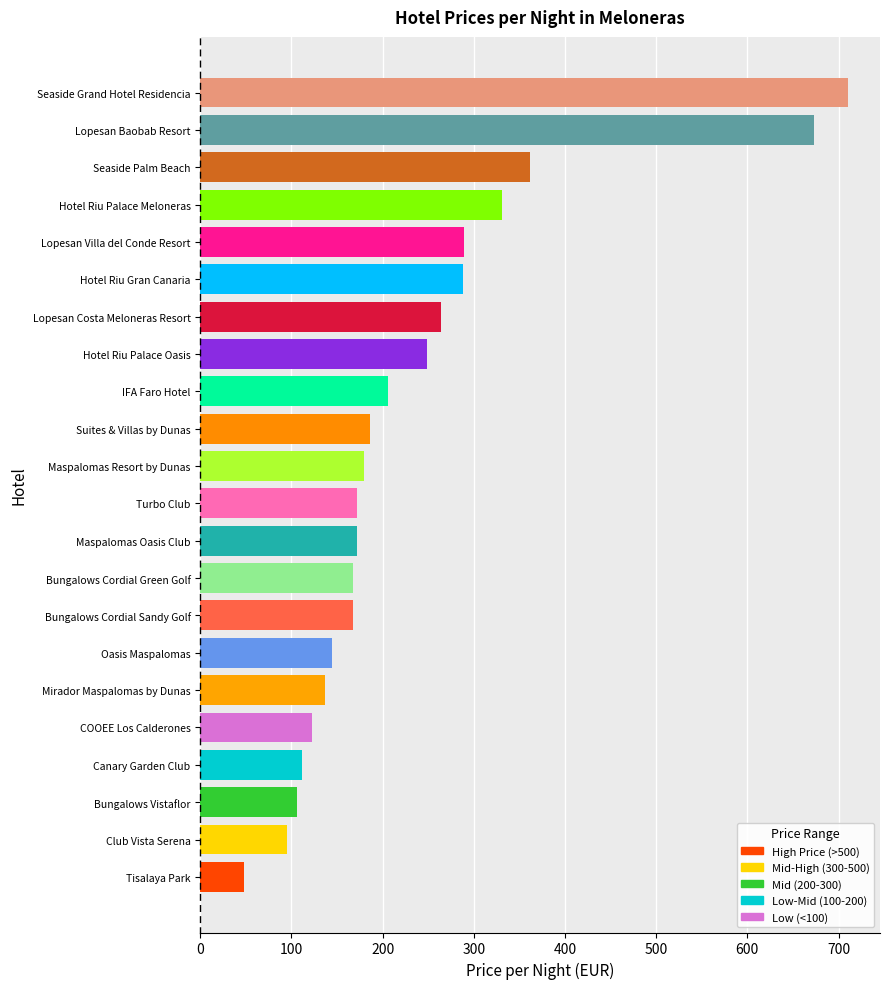

What is the change in value from Bungalows Vistaflor to Lopesan Villa del Conde Resort?

+183